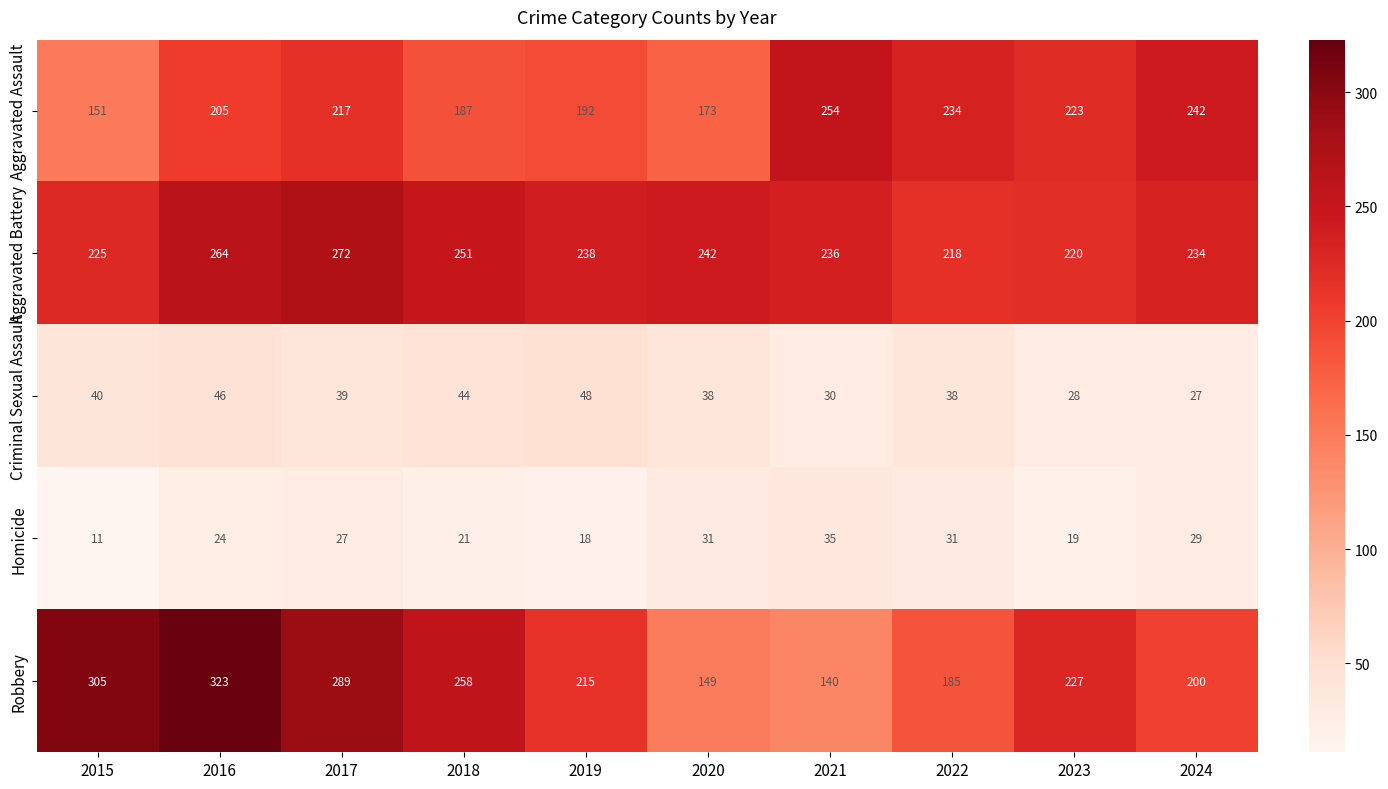

Which series has the largest total across all categories?

Aggravated Battery